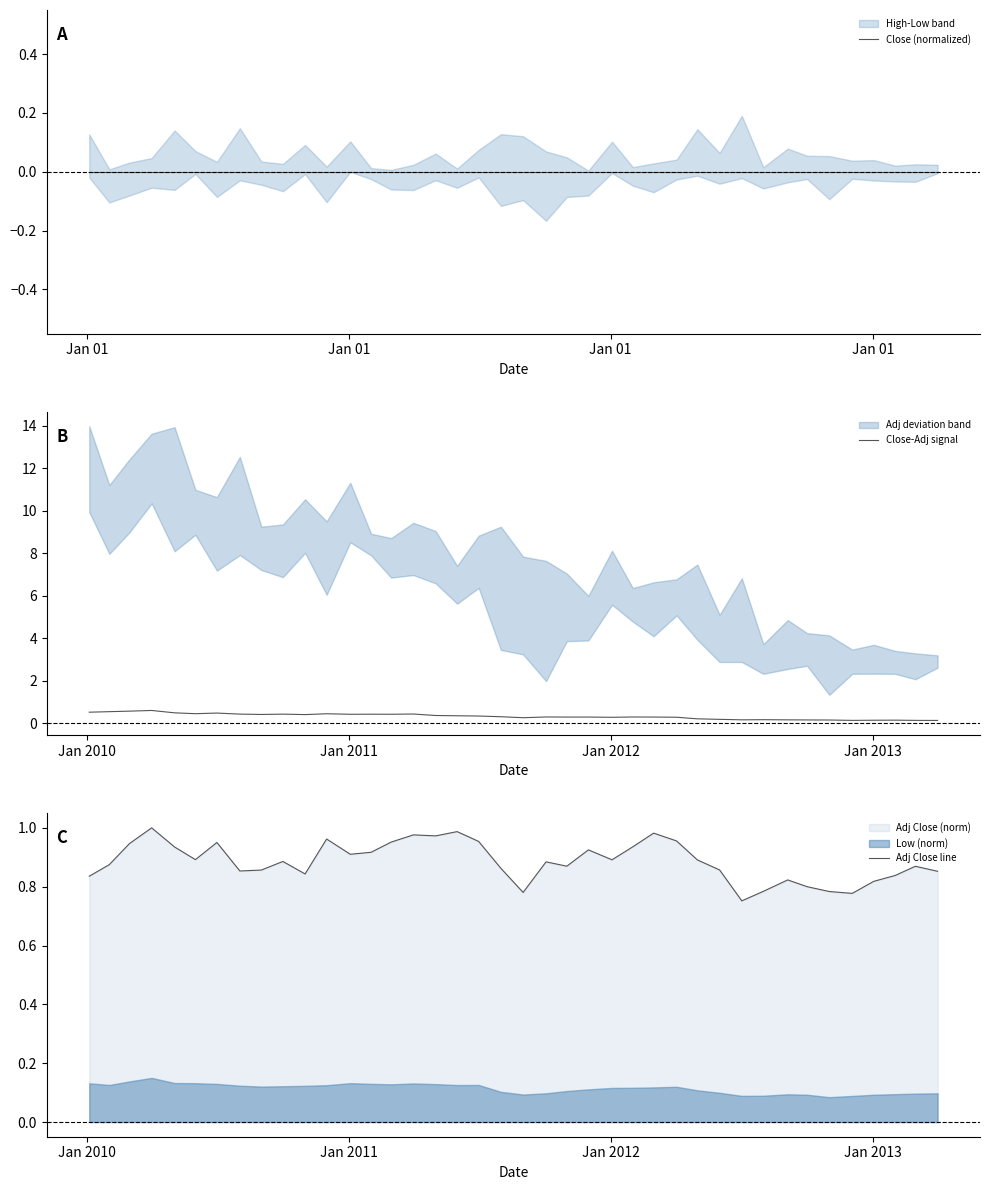

How many categories are shown in the chart?

40